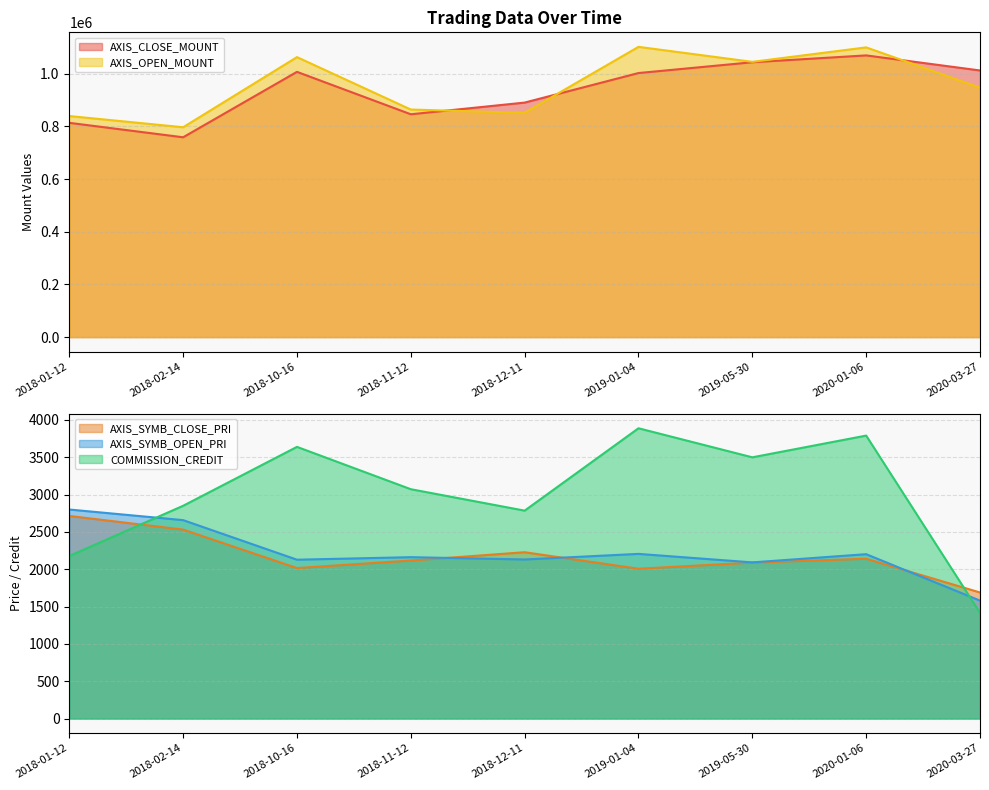

What is the sum of the AXIS_SYMB_CLOSE_PRI values at 2018-01-12 and 2019-01-04?

4719